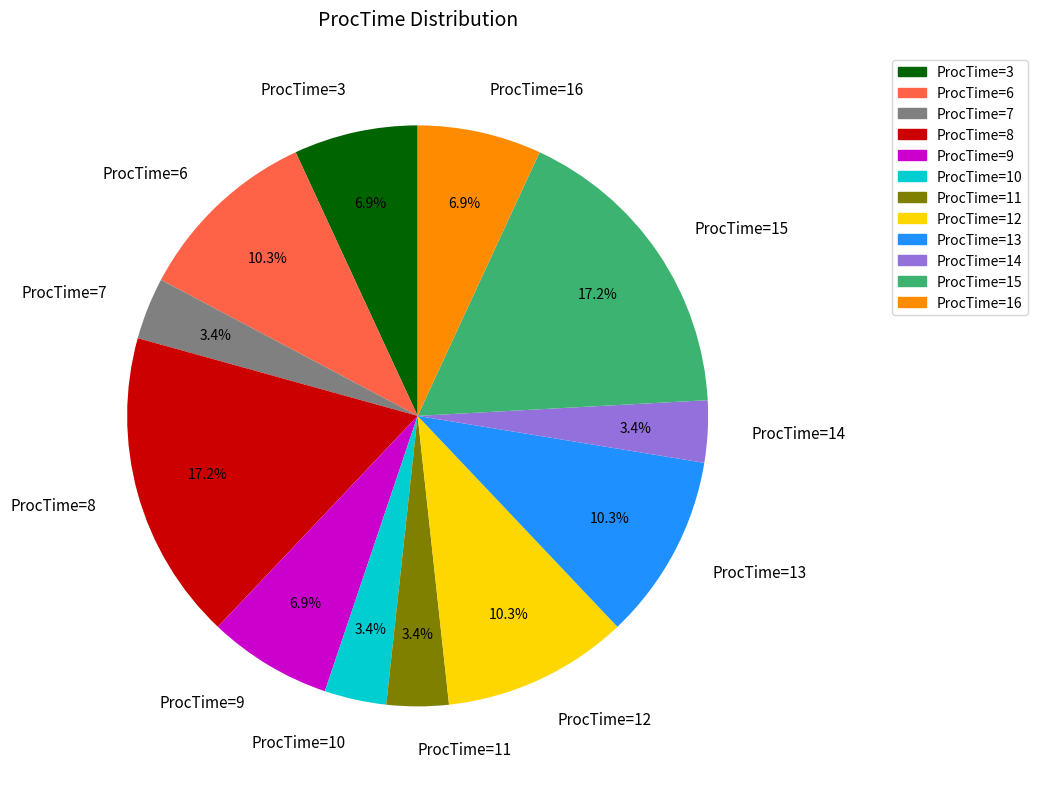

The ProcTime=9 slice represents 7% of the pie. True or false?

True